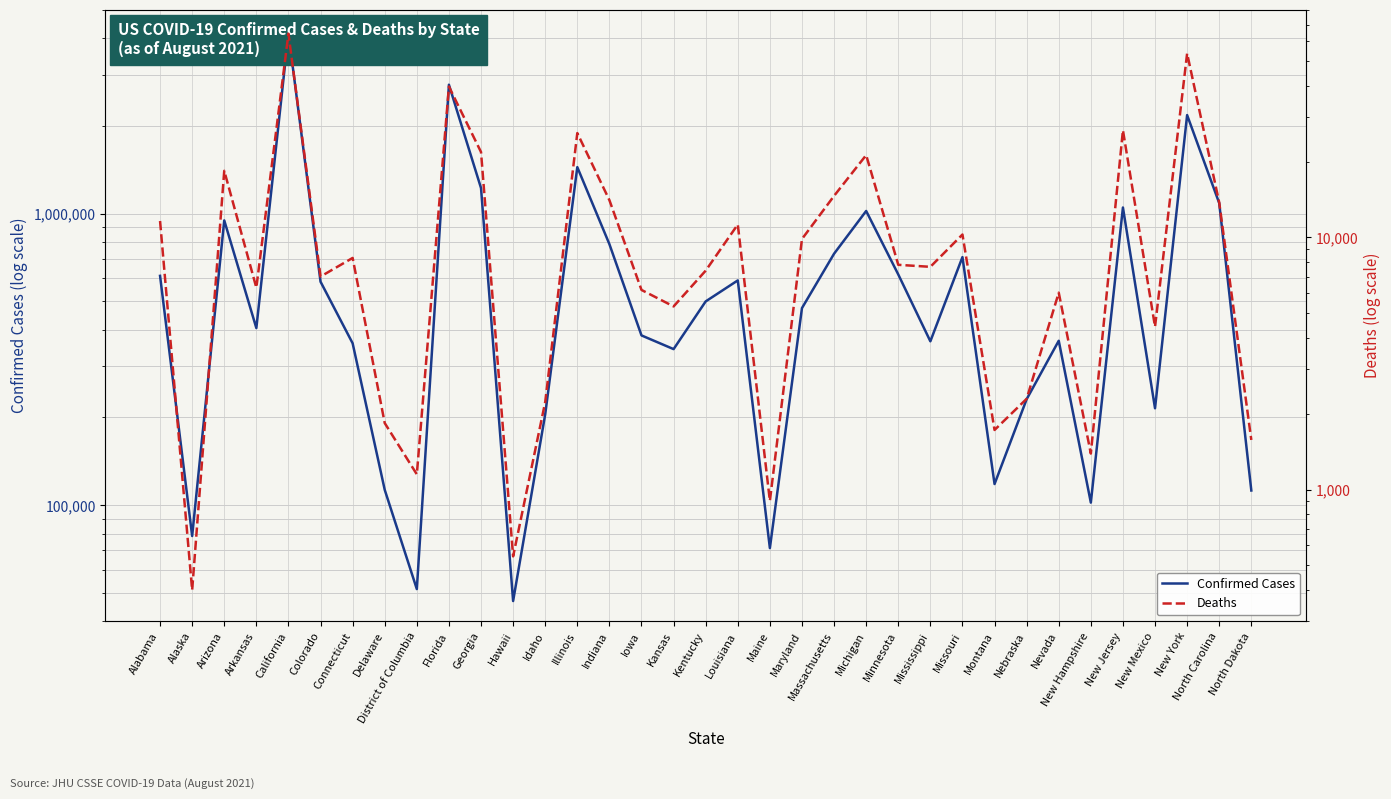

Which label corresponds to the smallest value in the chart?

Alaska